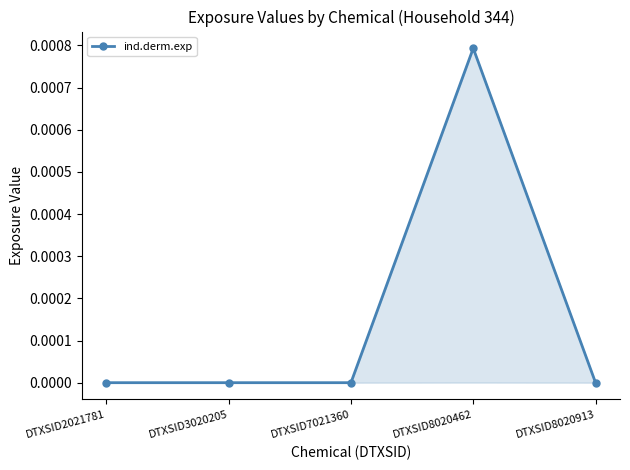

True or false: the data has more than 2 interior local peaks.

False